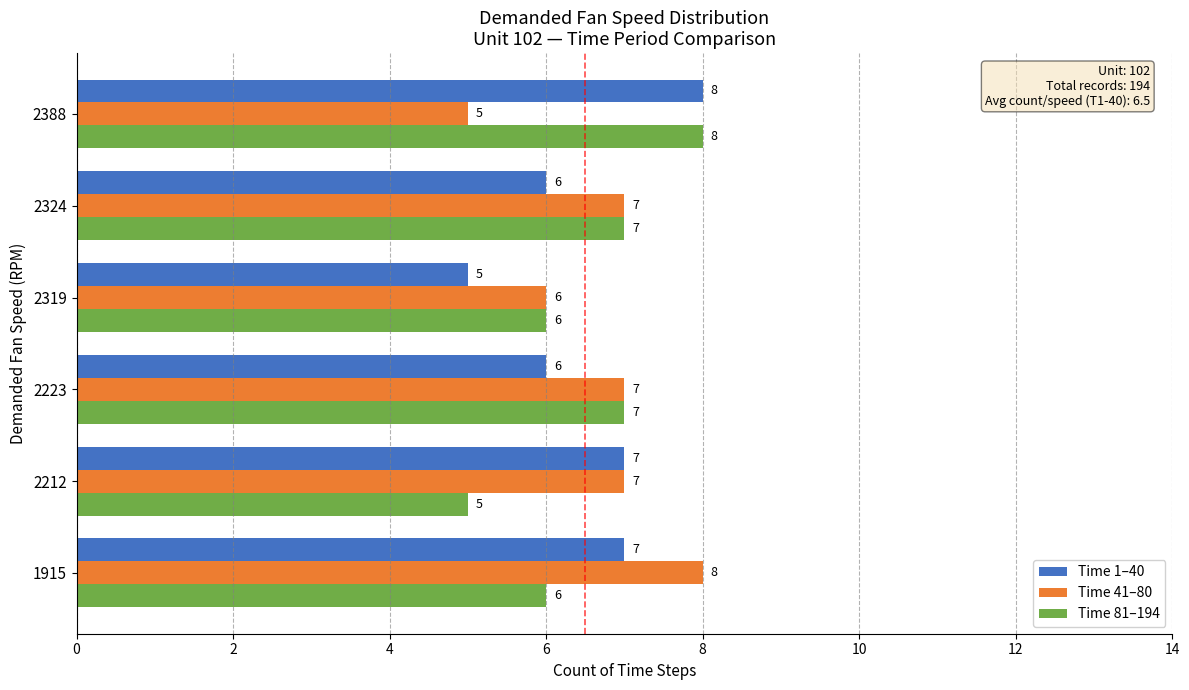

What is the approximate value of Time 81–194 at 2319?

6